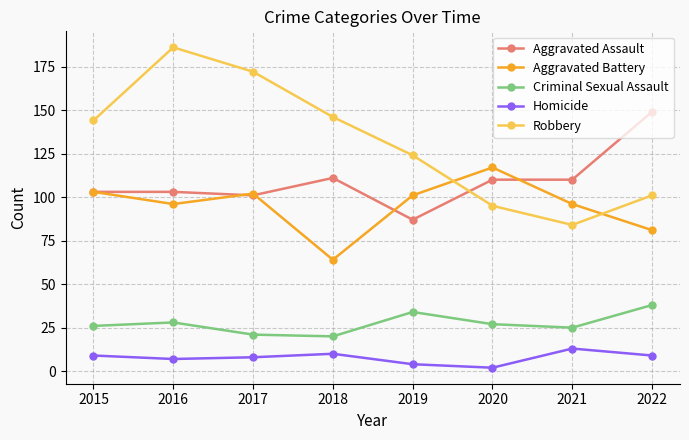

Between which two adjacent categories do Robbery and Aggravated Assault first intersect?

2019 and 2020